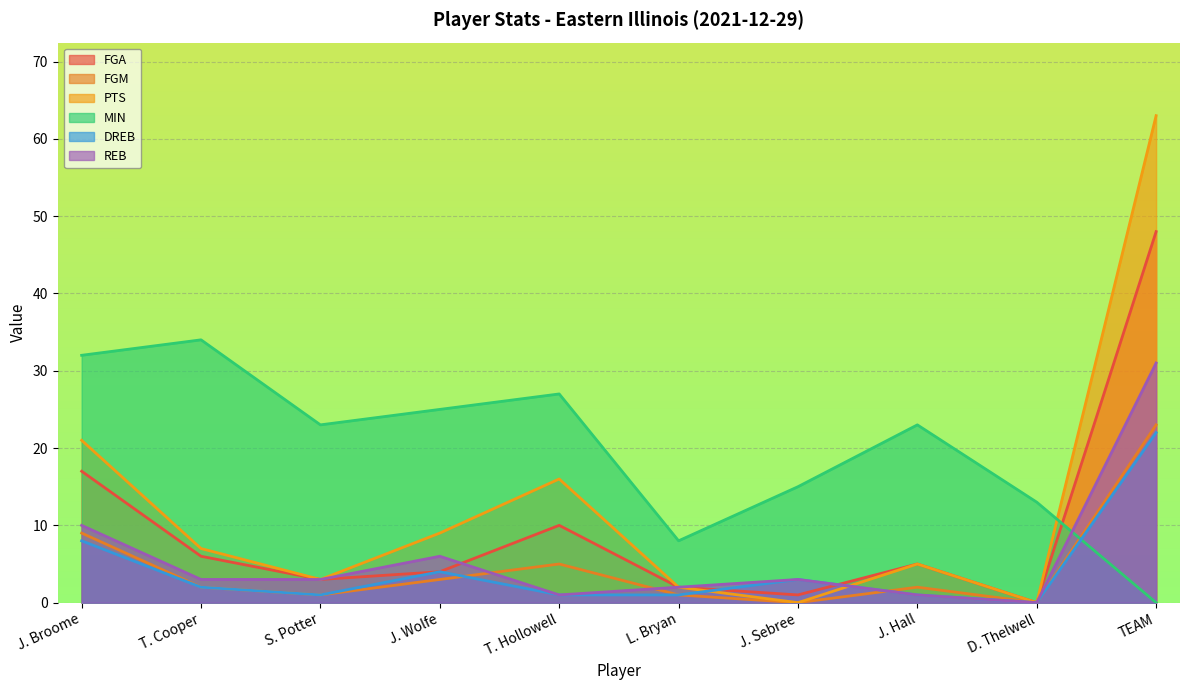

True or false: FGM has more than 1 interior local peaks.

True